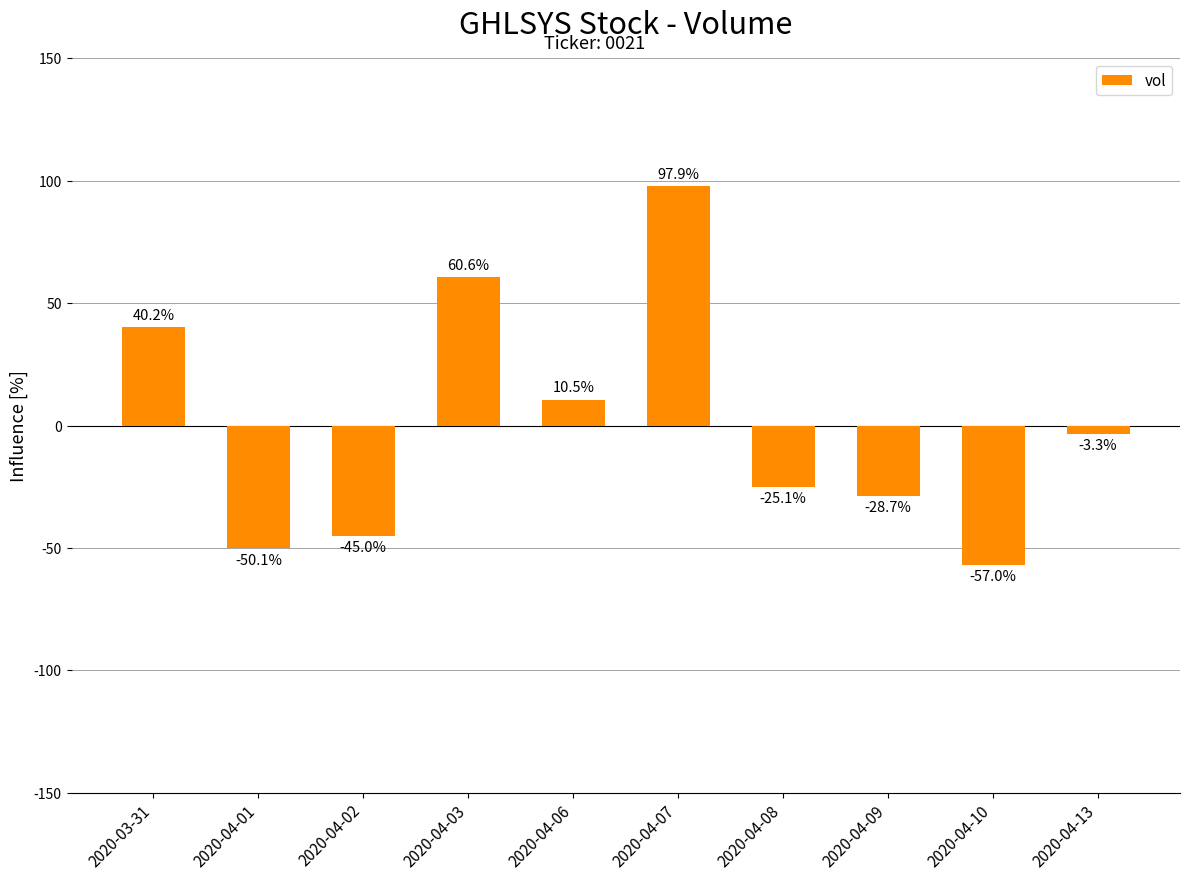

Reading left to right, extract all data points from this chart.

2020-03-31=40.2	2020-04-01=-50.1	2020-04-02=-45.0	2020-04-03=60.6	2020-04-06=10.5	2020-04-07=97.9	2020-04-08=-25.1	2020-04-09=-28.7	2020-04-10=-57.0	2020-04-13=-3.3